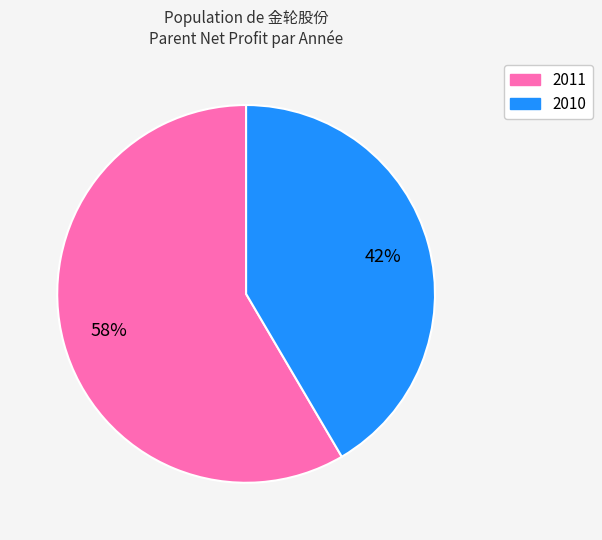

Is there a majority slice in this chart?

Yes